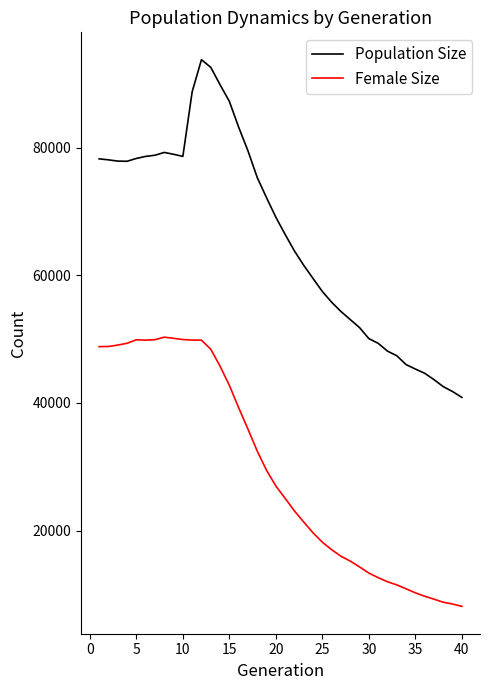

What is the maximum value shown in the chart?

93806